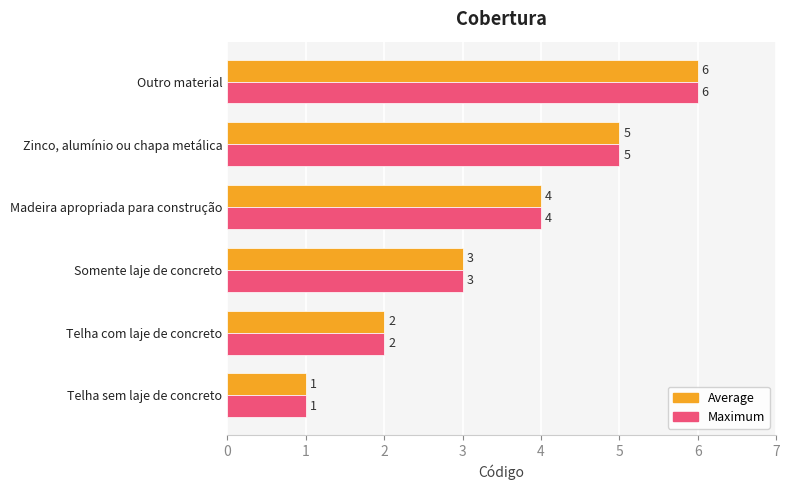

Which category has the lowest value across all series?

Telha sem laje de concreto